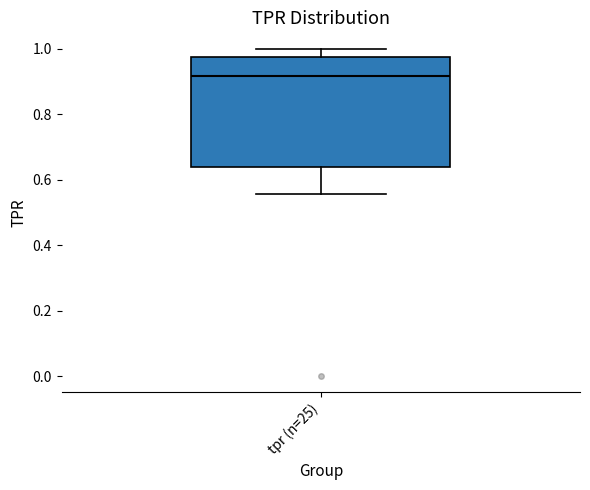

Where is the lower edge of the box for tpr (n=25) on the y-axis? The values are not printed on the chart, so give them approximately, as read against the axis.

0.64